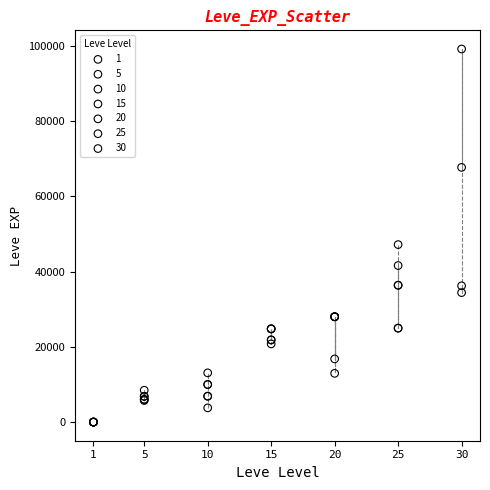

Which series contains the highest Y value?

30